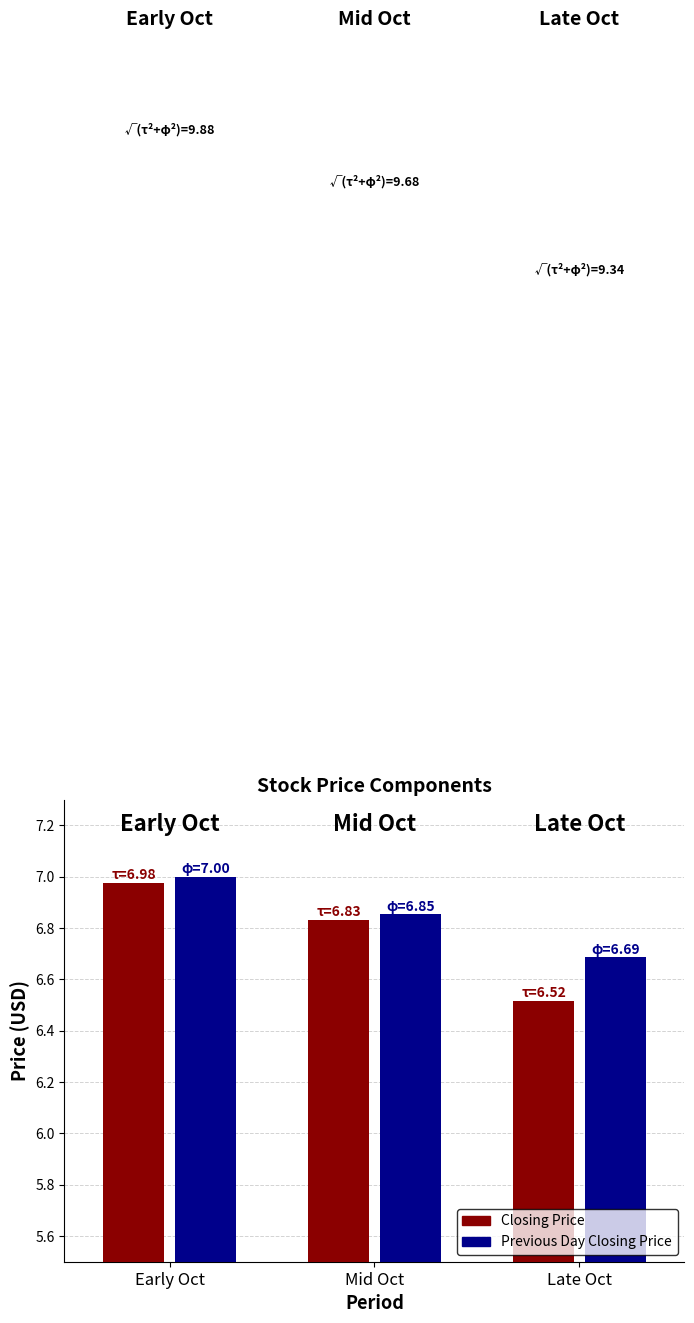

What is the difference between the Closing Price values at Late Oct and Early Oct?

0.5